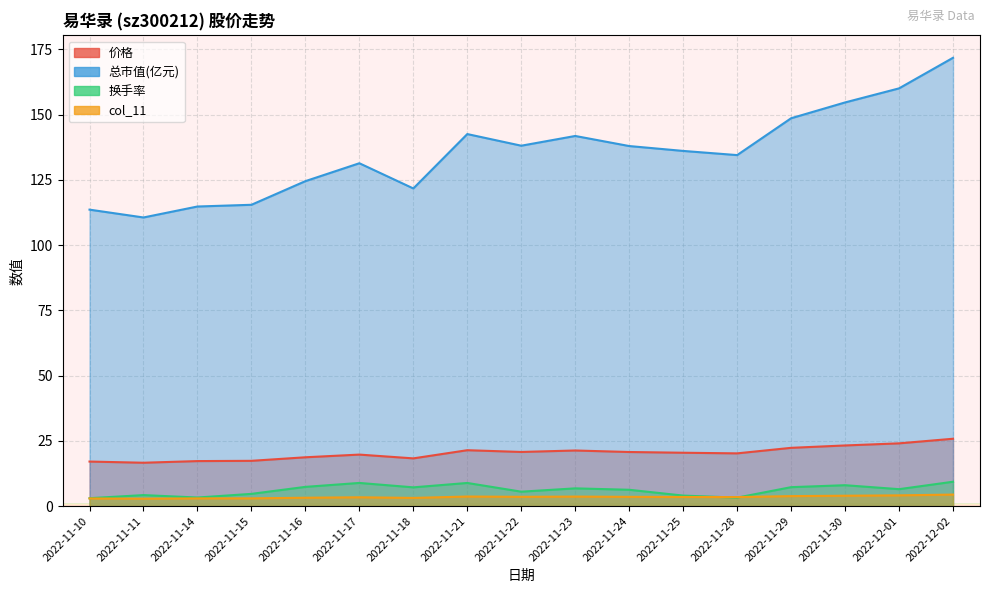

Which series changed the most between 2022-11-17 and 2022-12-01?

总市值(亿元)